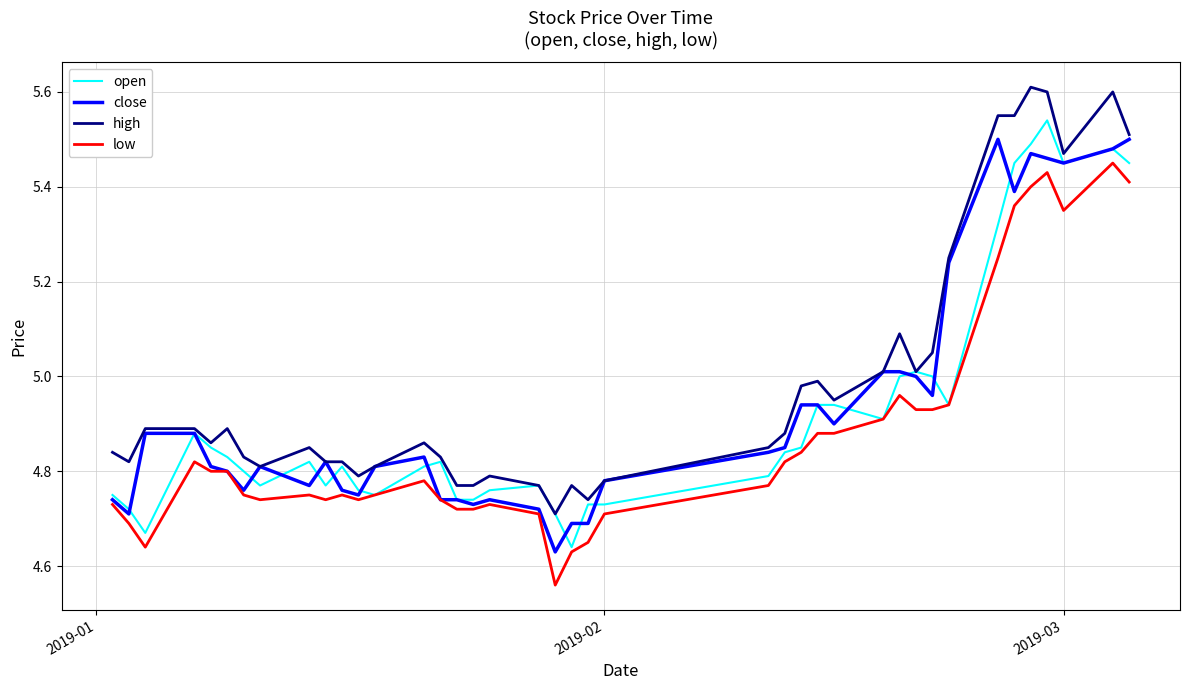

True or false: low and high intersect in this chart.

False